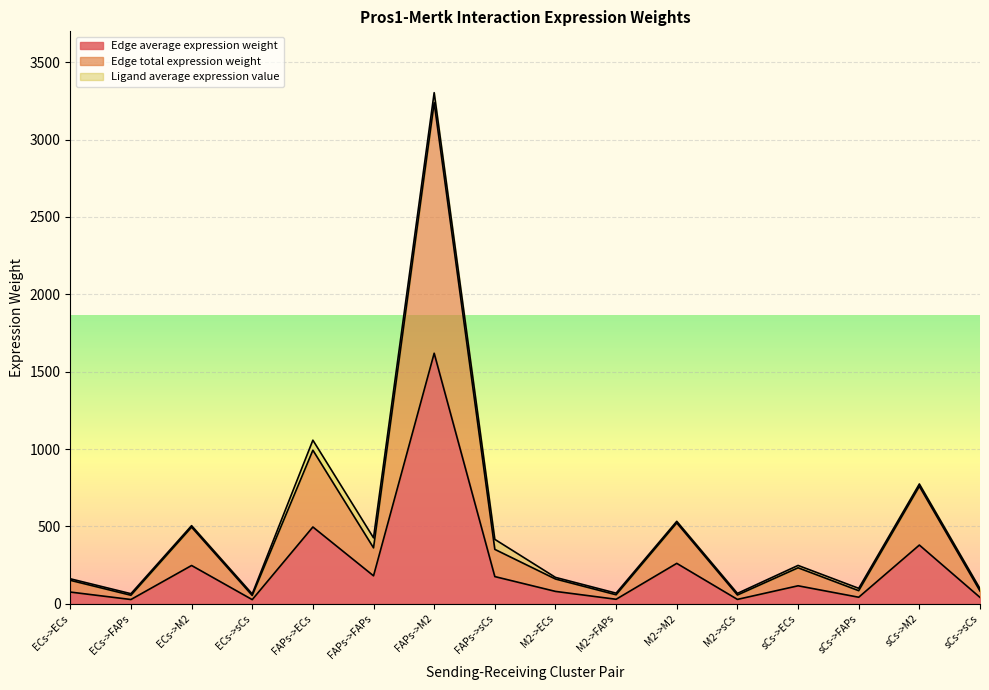

Where is the first local minimum for Edge average expression weight?

ECs->FAPs